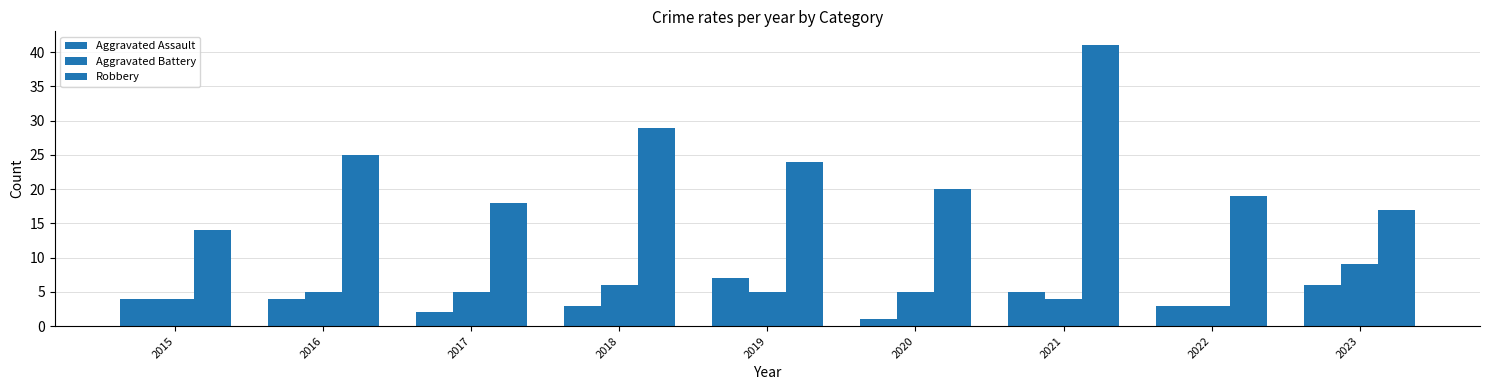

What is the maximum value for Robbery?

41